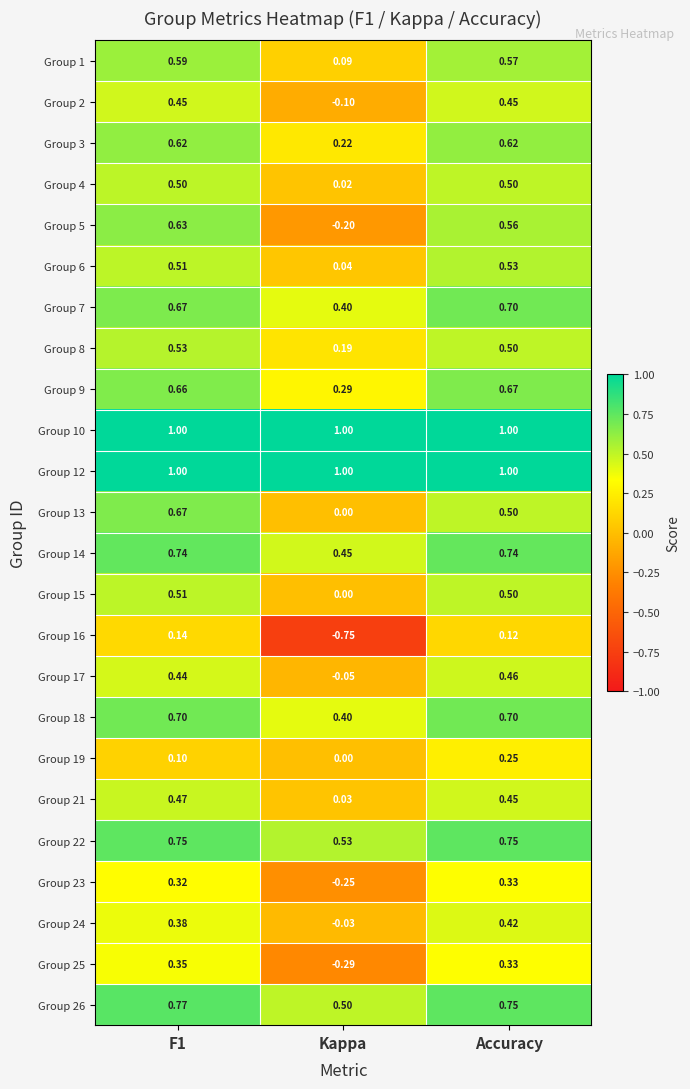

Is the value of Group 7 at Accuracy greater than the value of Group 13 at Accuracy?

Yes